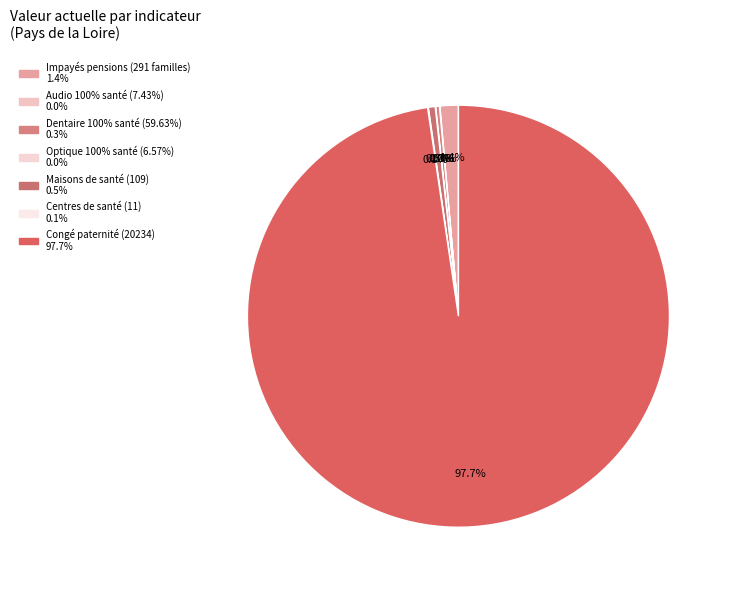

How many segments does this pie chart have?

7